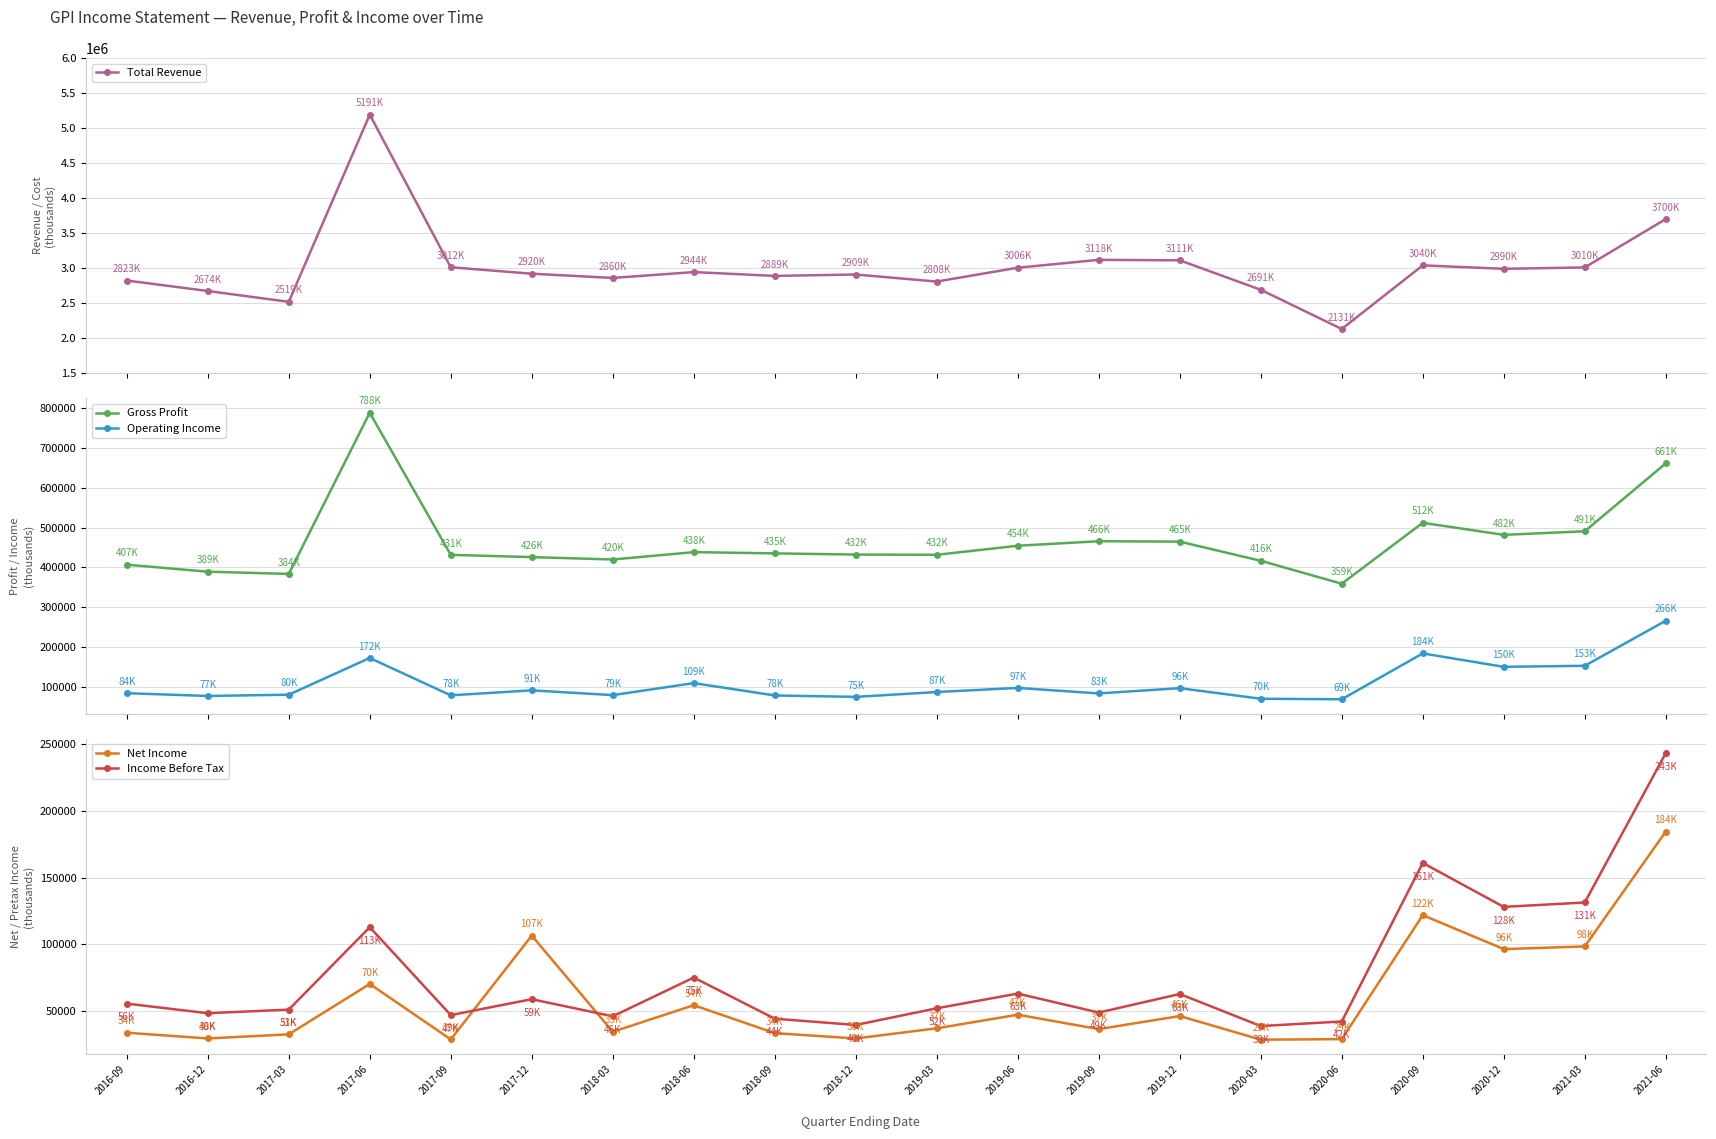

Between which two adjacent categories do Net Income and Operating Income first intersect?

2017-09 and 2017-12